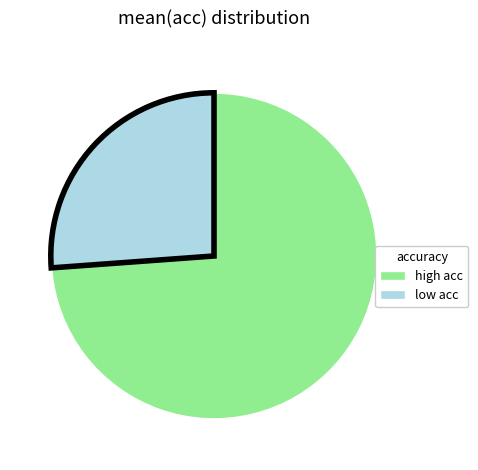

Is there a majority slice in this chart?

Yes